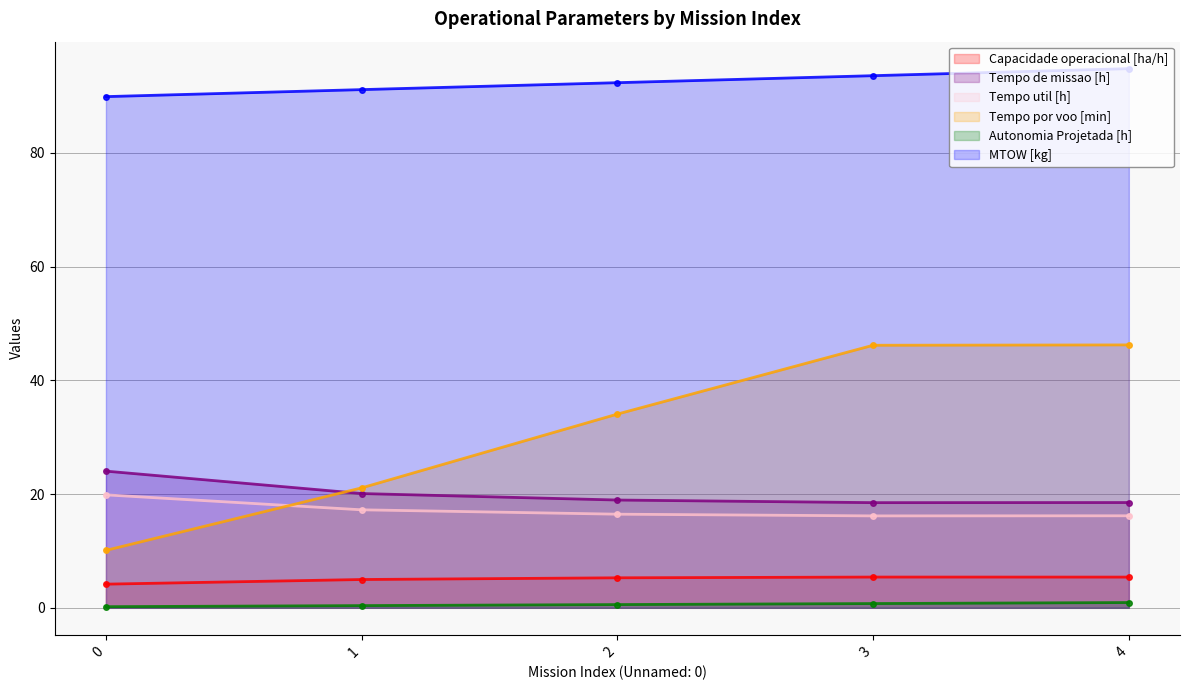

How many lines are shown in the chart?

6